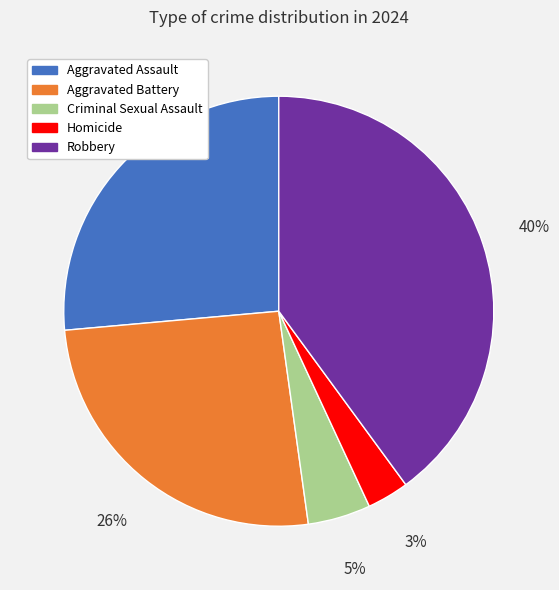

How many slices are in this pie chart?

5